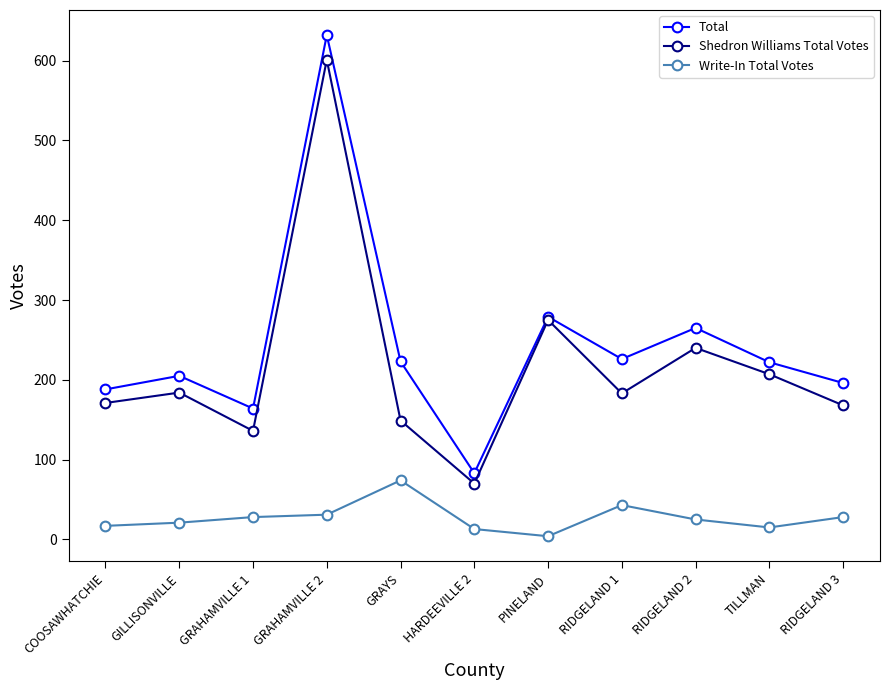

True or false: Total and Write-In Total Votes cross at least once.

False